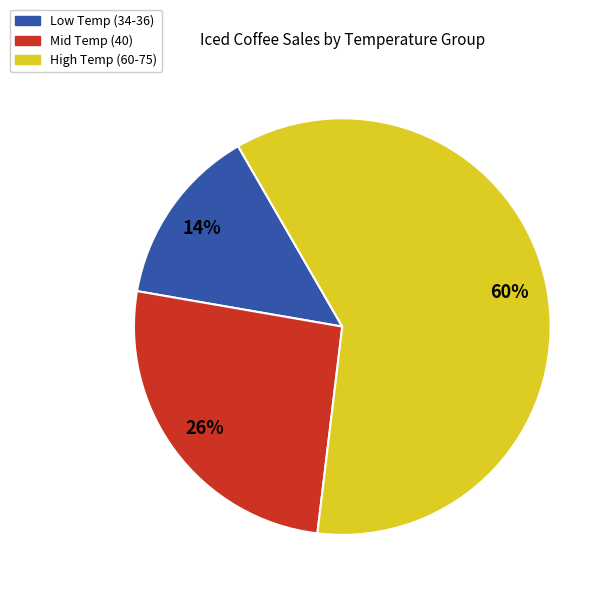

To the nearest percent, what is the average slice percentage?

33%